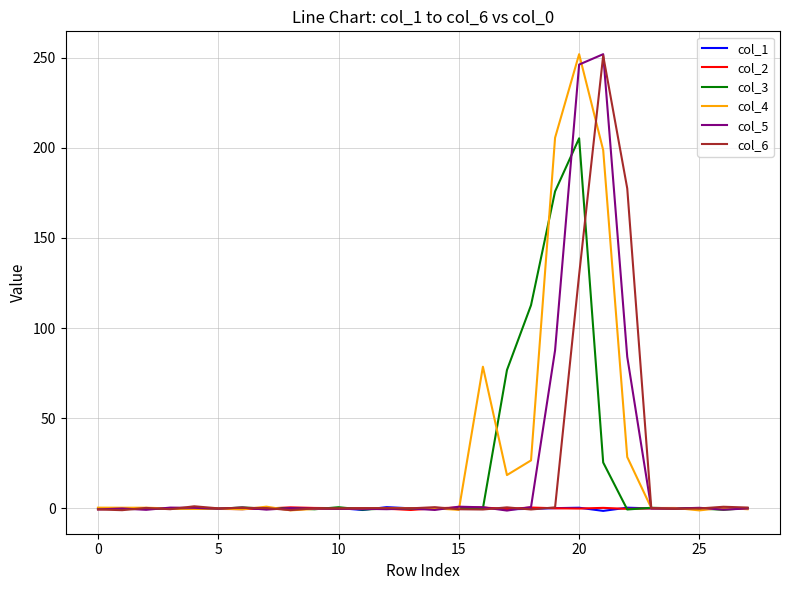

In col_3, how many points are lower than both neighbors (excluding endpoints)?

9